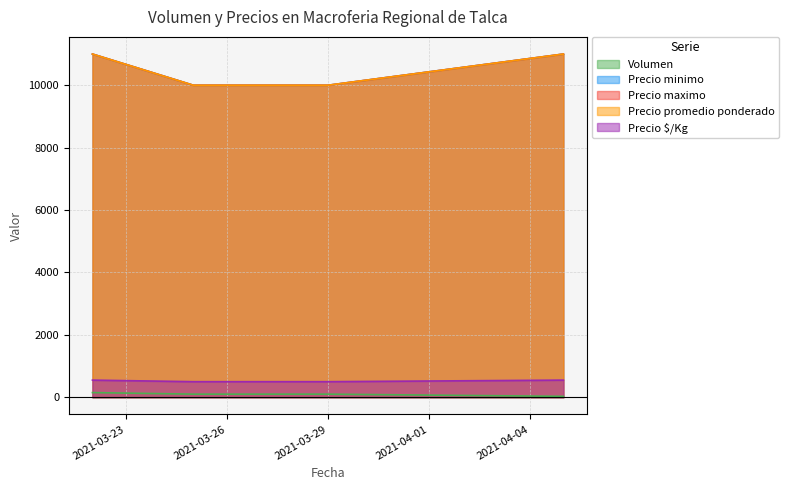

At 2021-03-29, list the series in order from smallest to largest.

Volumen, Precio $/Kg, Precio minimo, Precio maximo, Precio promedio ponderado